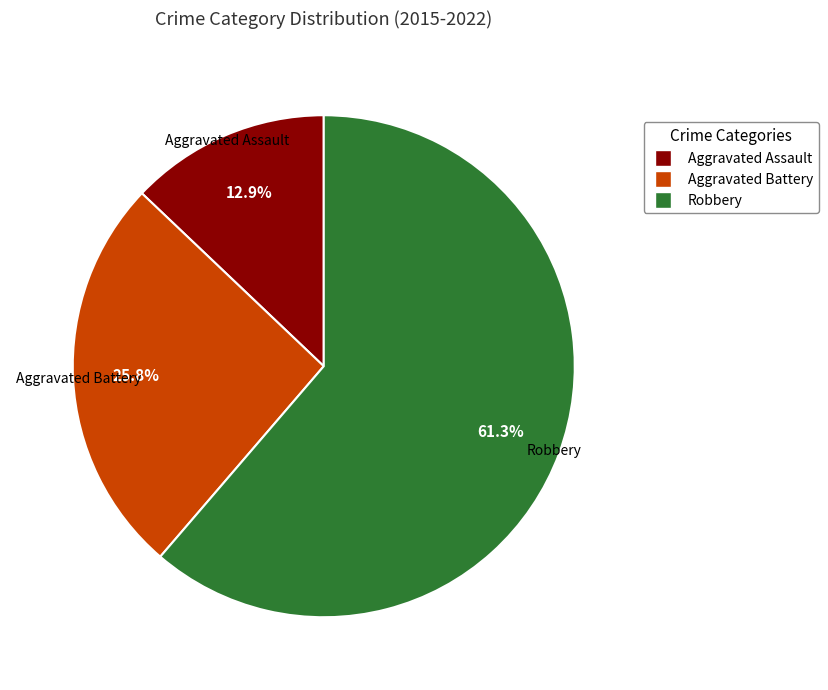

Rank the categories by value from highest to lowest.

Robbery, Aggravated Battery, Aggravated Assault